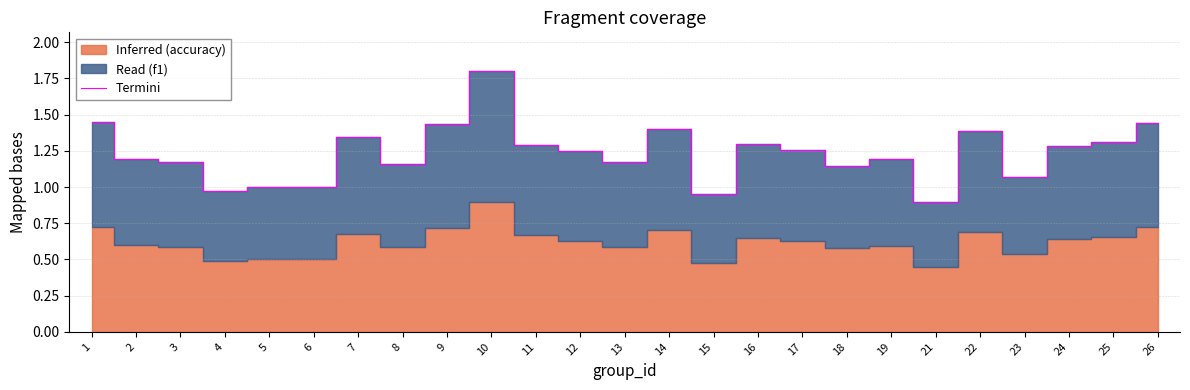

Rank the categories by value from highest to lowest.

10, 1, 26, 9, 14, 22, 7, 25, 16, 11, 24, 17, 12, 19, 2, 3, 13, 8, 18, 23, 6, 5, 4, 15, 21